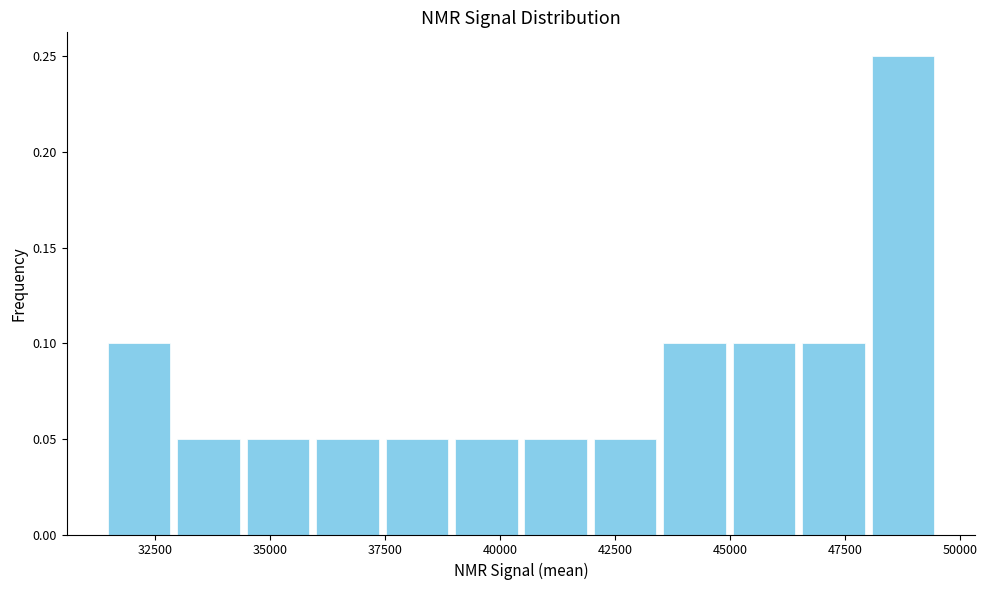

Read against the x-axis, roughly where is the centre of the tallest bar?

49000